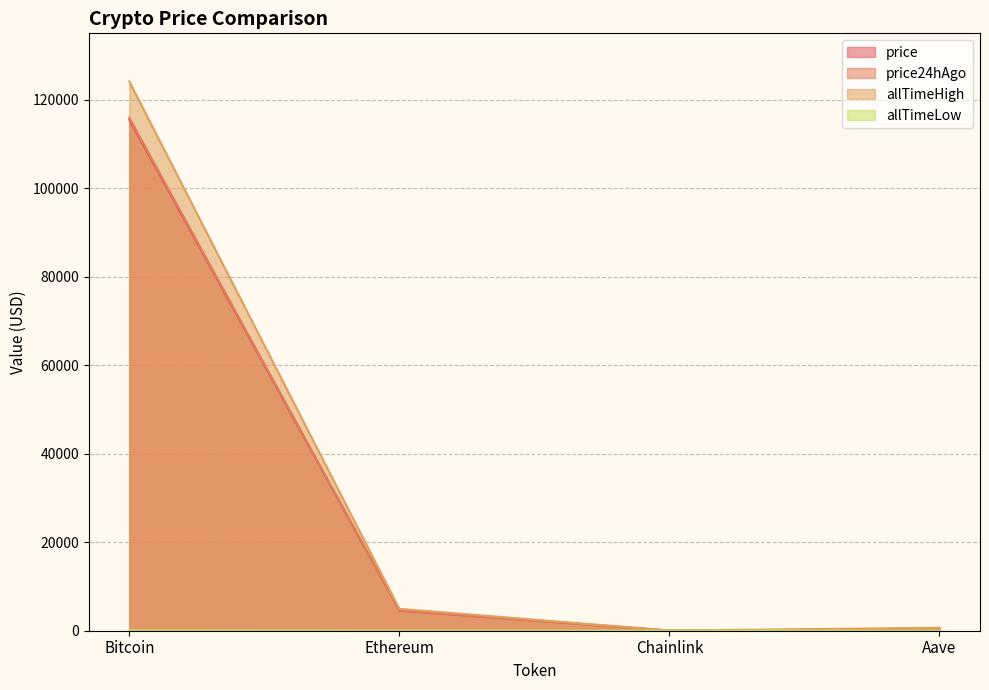

How many lines are shown in the chart?

4